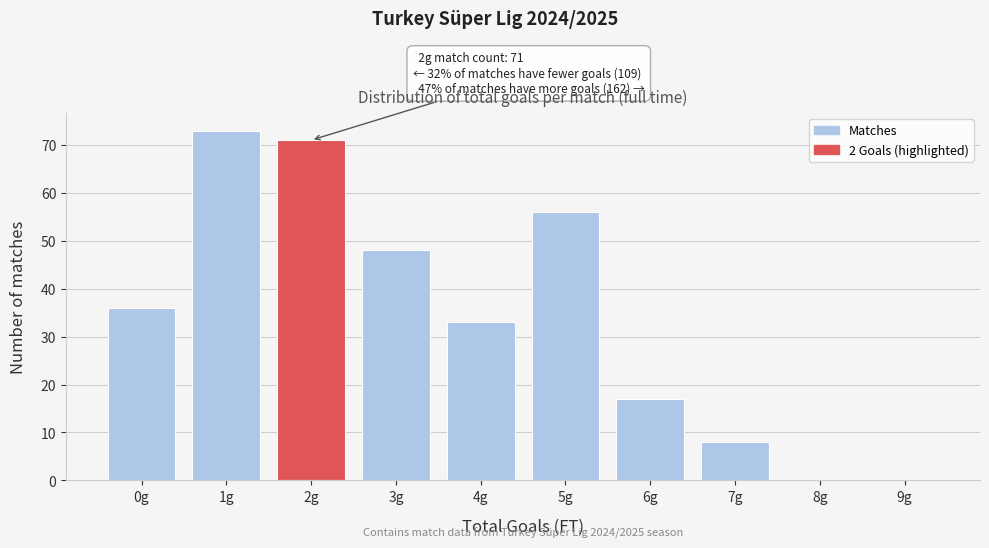

Reading left to right, transcribe all the data shown in this chart.

0g=36	1g=73	2g=71	3g=48	4g=33	5g=56	6g=17	7g=8	8g=0	9g=0